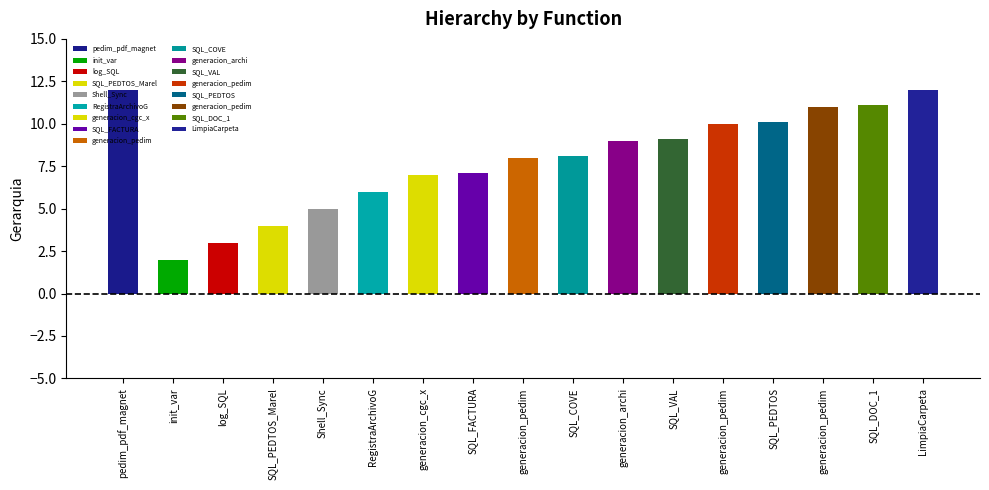

Which label corresponds to the smallest value in the chart?

init_var